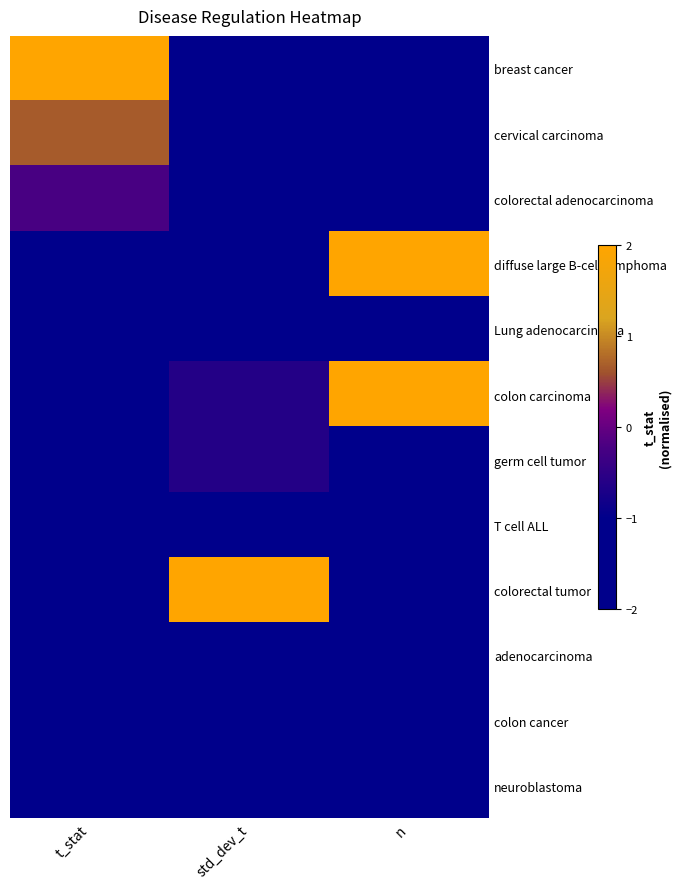

How many data points does each series have?

3